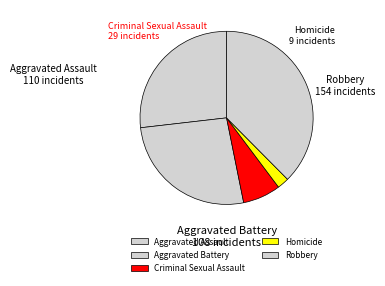

What is the total percentage of Homicide and Aggravated Assault?

29.0%